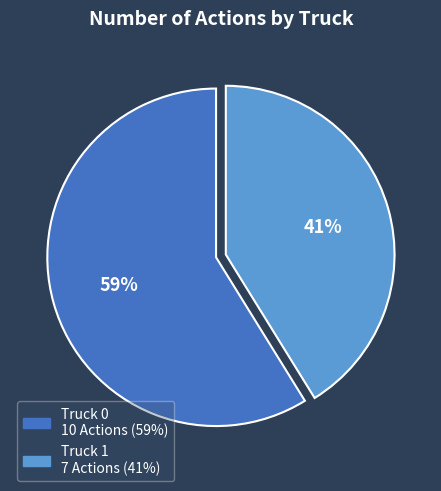

Rank the categories by value from highest to lowest.

Truck 0, Truck 1